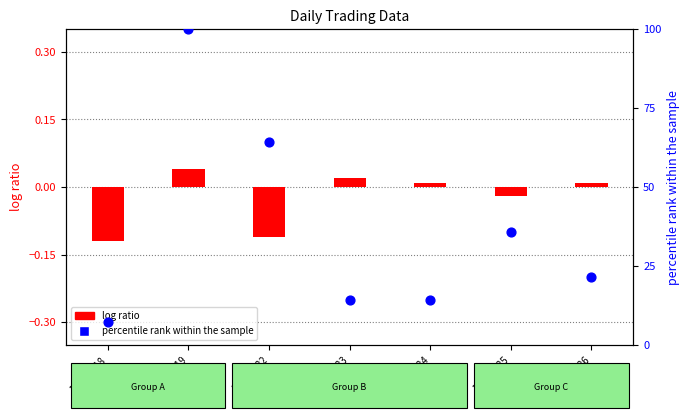

What is the total value across all series at 105/08/19?

100.0